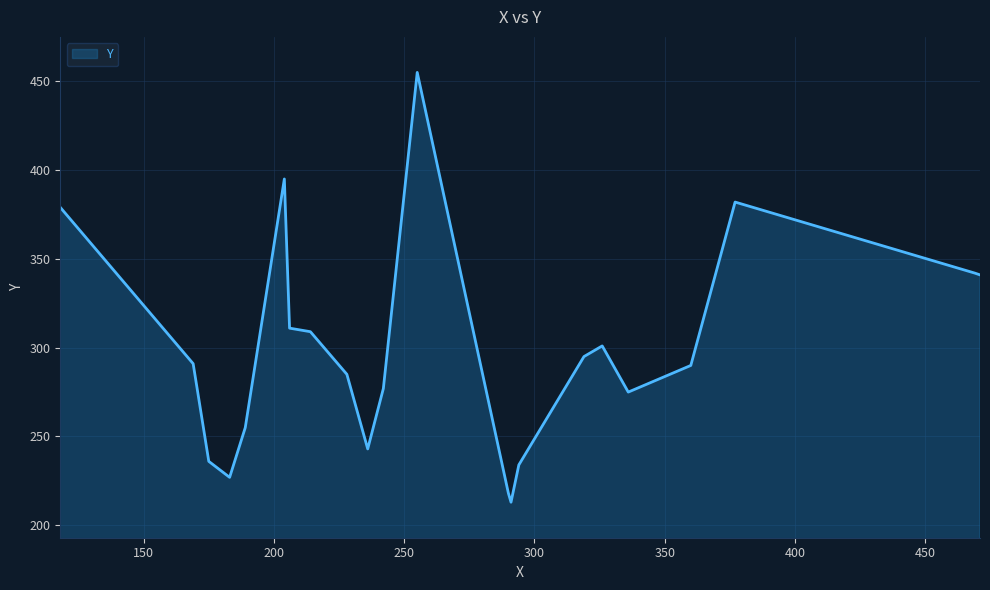

What is the minimum value shown in the chart?

213